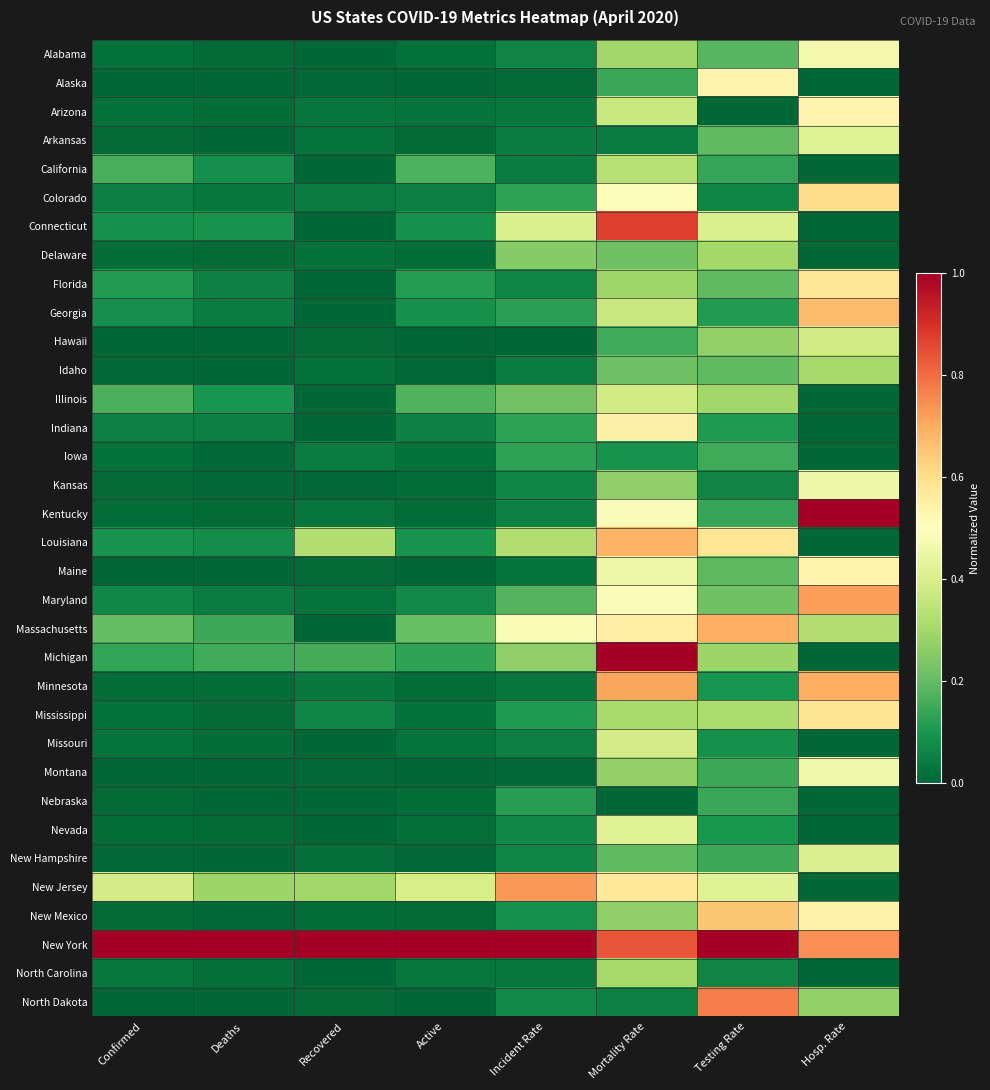

What is the difference between the highest and lowest values at Mortality Rate?

1.0